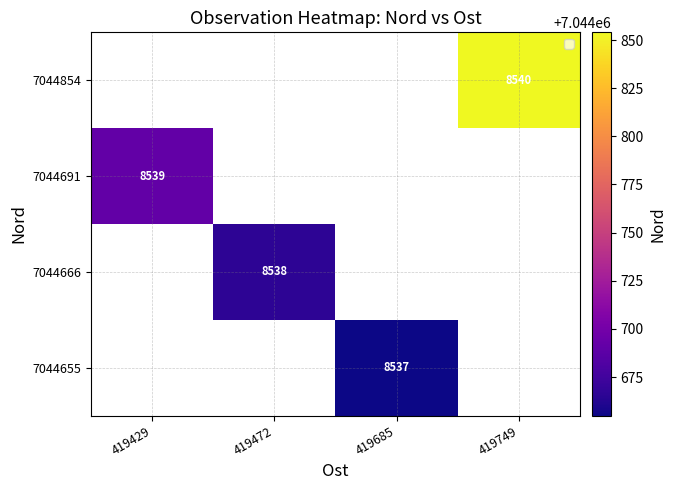

The 7044691 series shows 8539 at 419429. True or false?

True